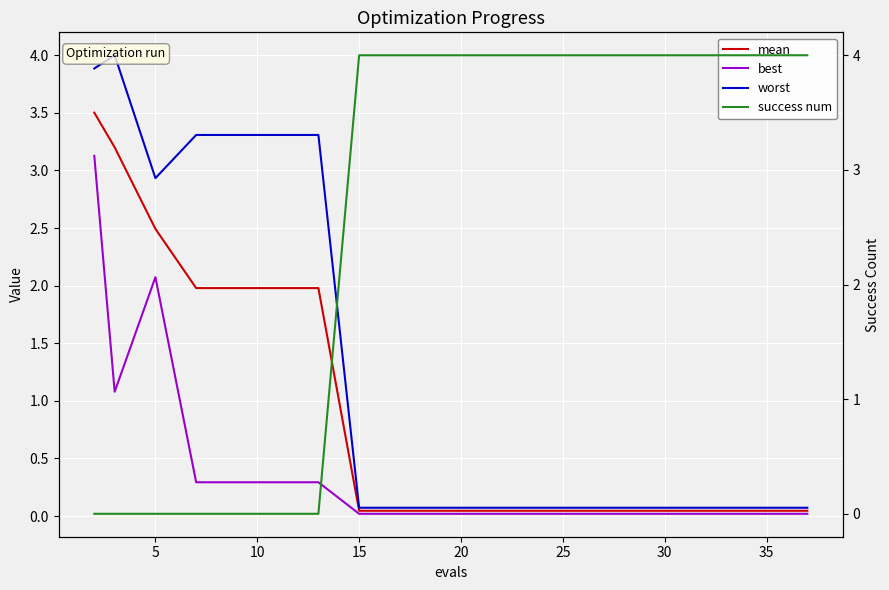

How many interior local peaks does the best series have?

1